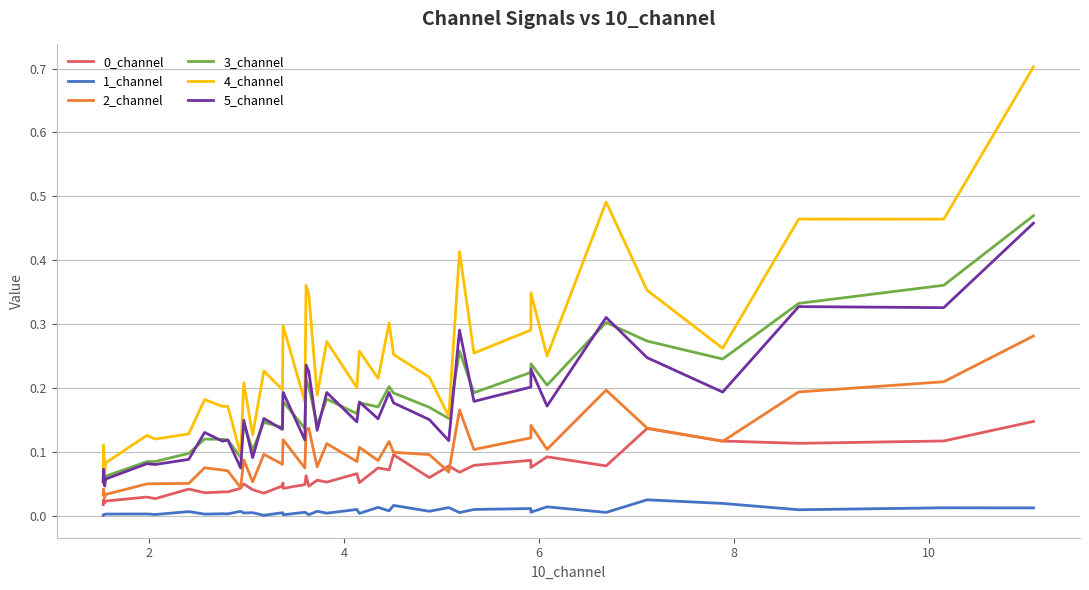

True or false: 1_channel has more than 0 interior local peaks.

True